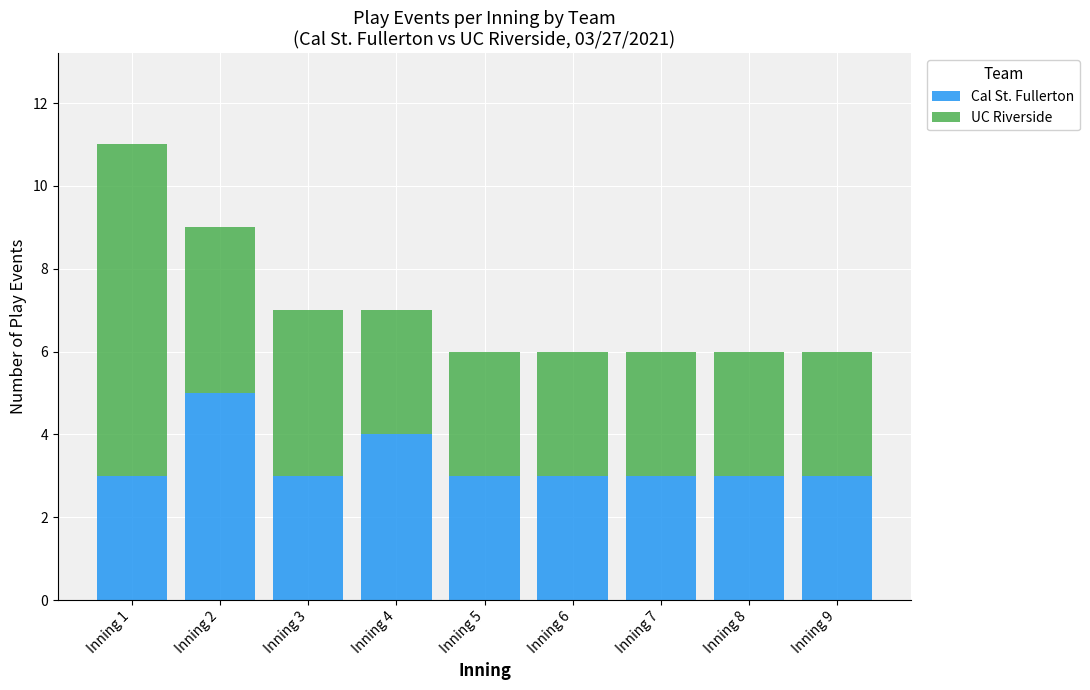

What is the difference between the maximum and minimum values in the Cal St. Fullerton series?

2